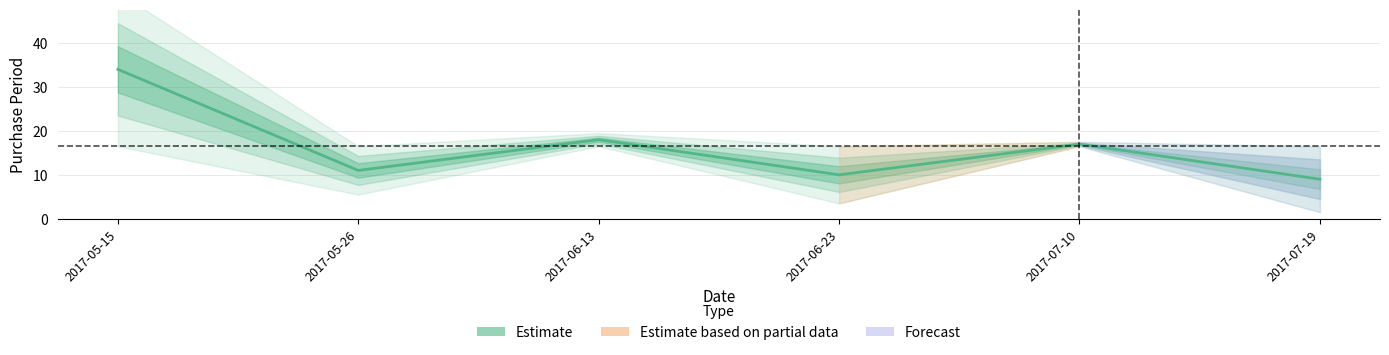

Rank the categories by value from lowest to highest.

2017-07-19, 2017-06-23, 2017-05-26, 2017-07-10, 2017-06-13, 2017-05-15